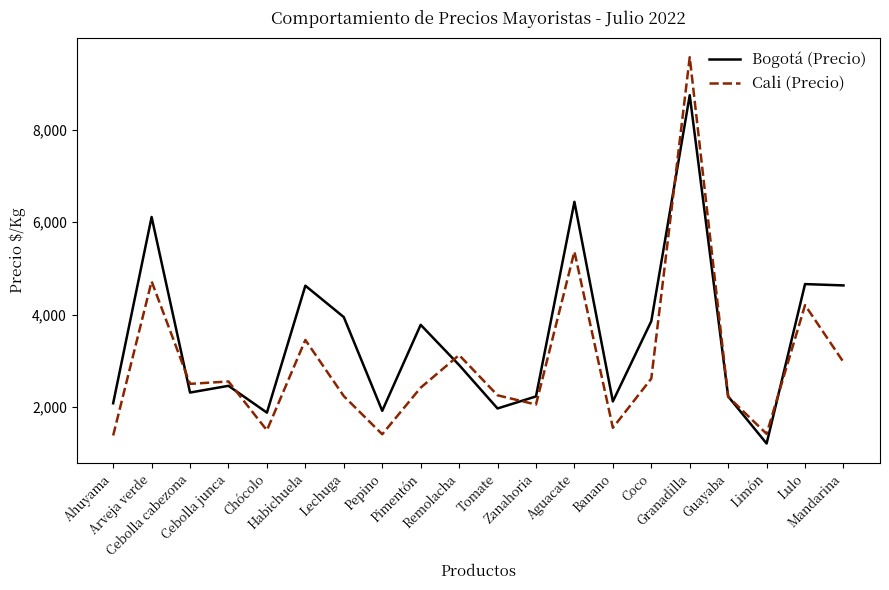

Which series has the largest range (max minus min)?

Cali (Precio)